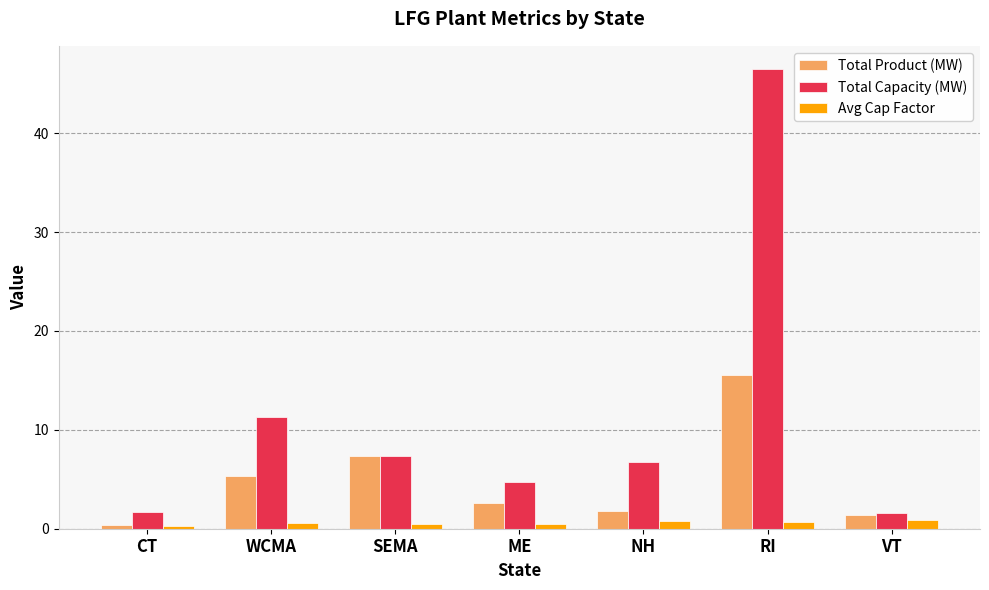

Rank the series by their maximum value, from highest to lowest.

Total Capacity (MW), Total Product (MW), Avg Cap Factor